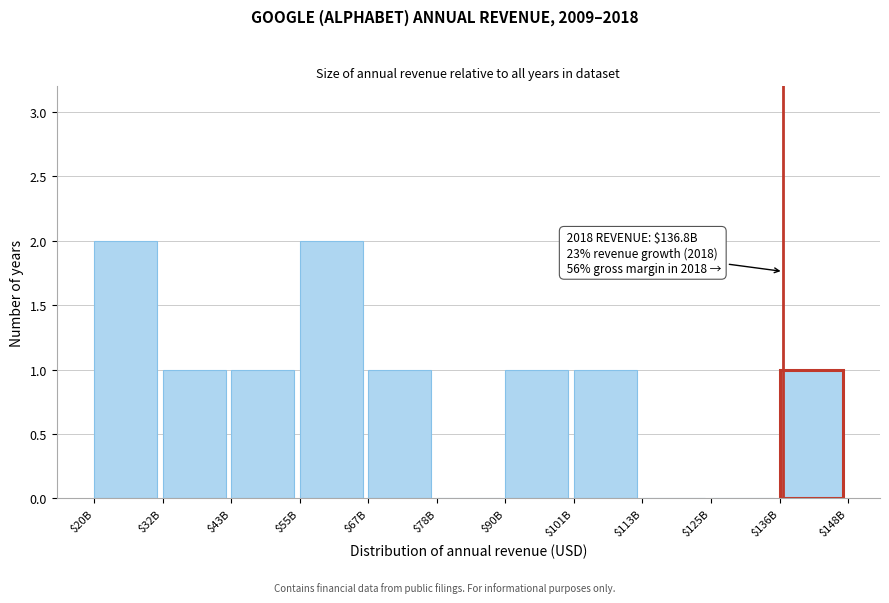

True or false: the data shows 0 at $125B.

True